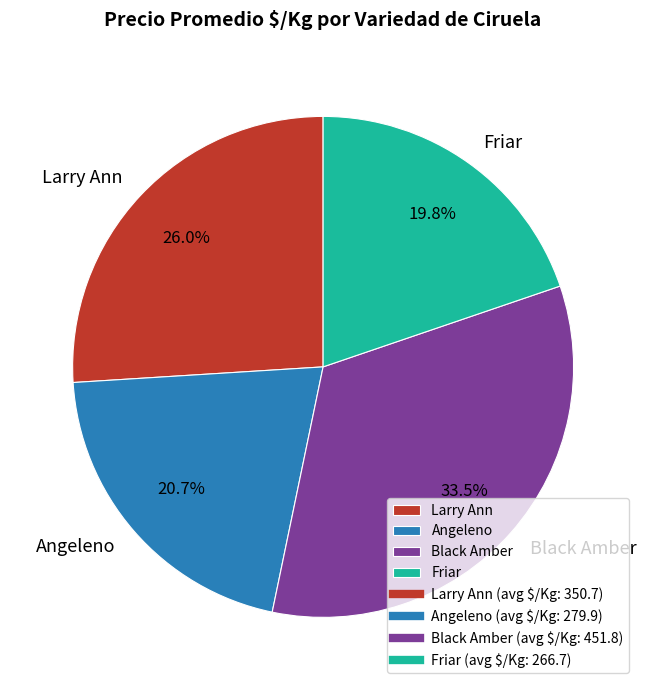

What is the ratio of the value at Friar to the value at Black Amber?

0.6